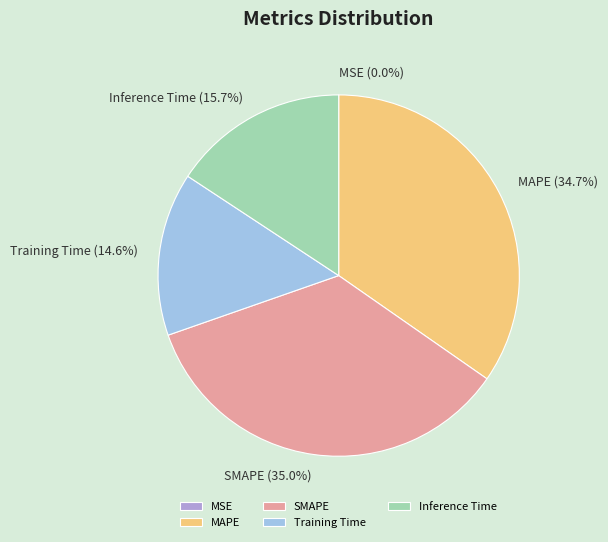

To the nearest percent, what percentage of the pie is SMAPE?

35%